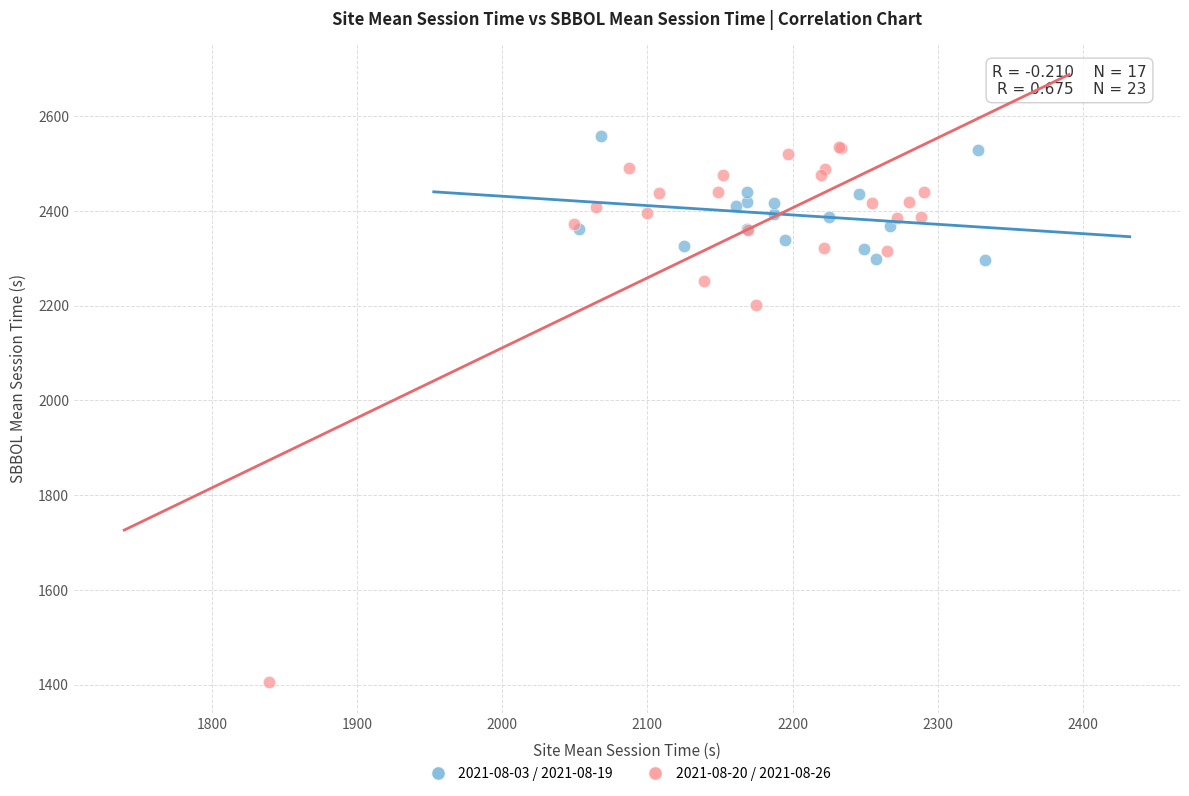

What are all the series names shown in the legend?

2021-08-03 / 2021-08-19, 2021-08-20 / 2021-08-26